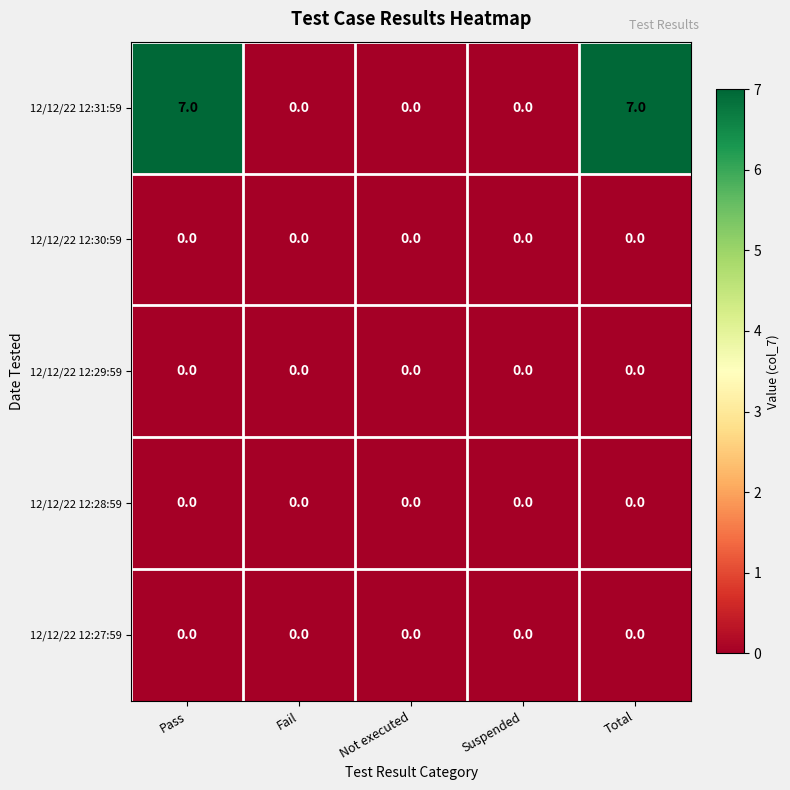

True or false: 12/12/22 12:31:59 has a value of 11 at Total.

False